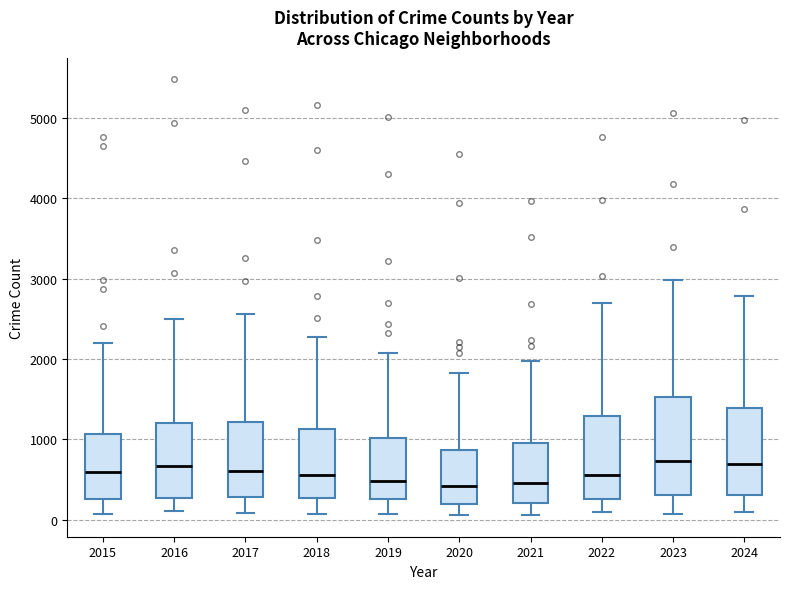

Reading left to right, transcribe this box plot: for each box, give where its median line is, the range the box spans, and where its two whiskers end, as read against the y-axis. The values are not printed on the chart, so give them approximately, as read against the axis.

2015: median 600, box 300 to 1100, whiskers 100 to 2200
2016: median 700, box 300 to 1200, whiskers 100 to 2500
2017: median 600, box 300 to 1200, whiskers 100 to 2600
2018: median 600, box 300 to 1100, whiskers 100 to 2300
2019: median 500, box 300 to 1000, whiskers 100 to 2100
2020: median 400, box 200 to 900, whiskers 100 to 1800
2021: median 500, box 200 to 900, whiskers 100 to 2000
2022: median 600, box 300 to 1300, whiskers 100 to 2700
2023: median 700, box 300 to 1500, whiskers 100 to 3000
2024: median 700, box 300 to 1400, whiskers 100 to 2800